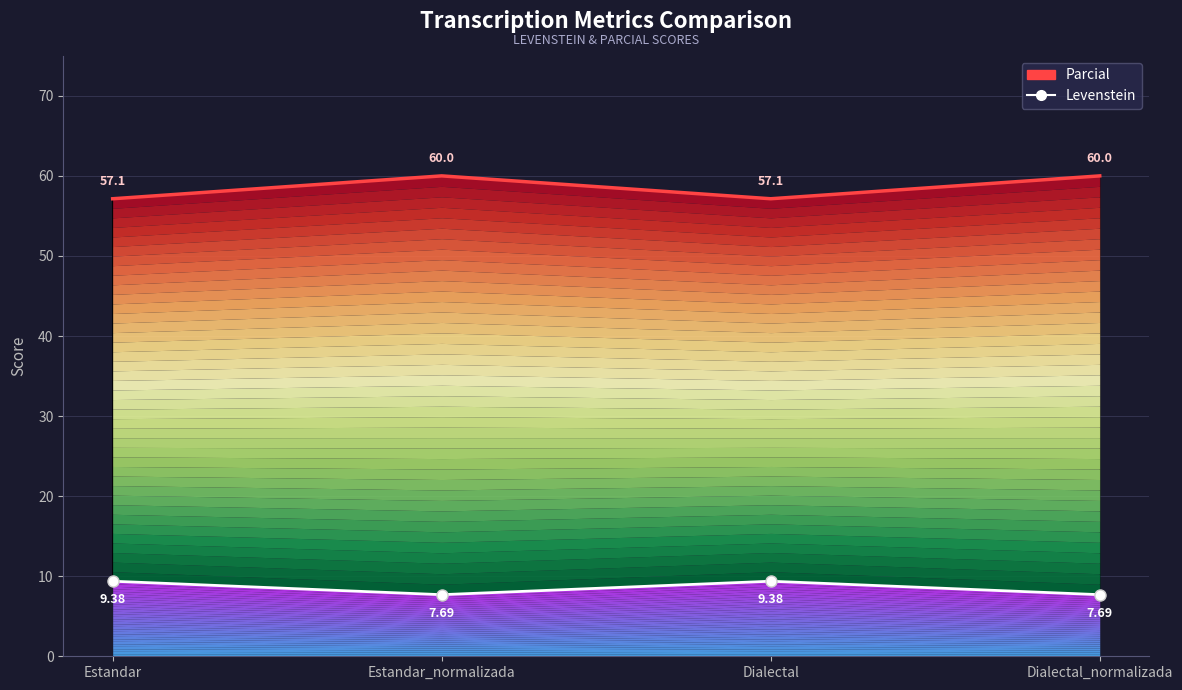

True or false: Parcial and Levenstein cross at least once.

False